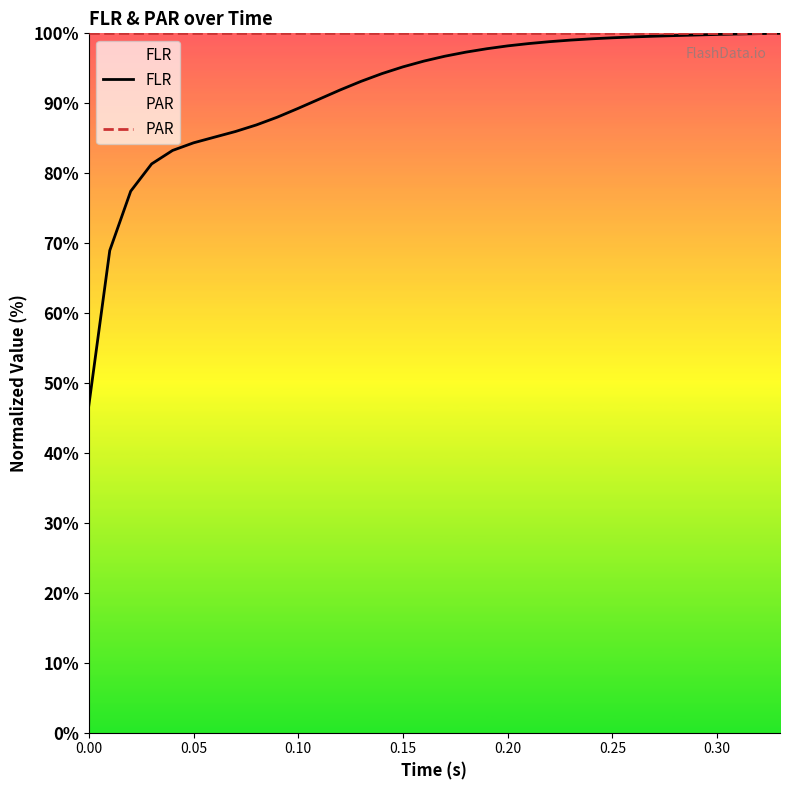

At how many categories does at least one series exceed 75?

34